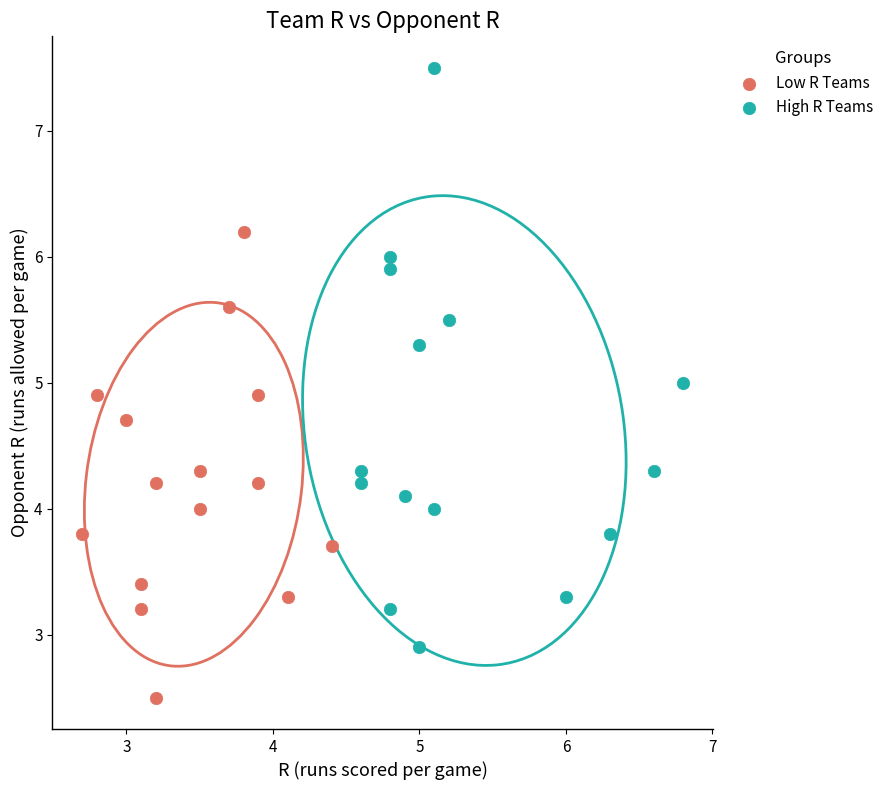

What are all the series names shown in the legend?

Low R Teams, High R Teams